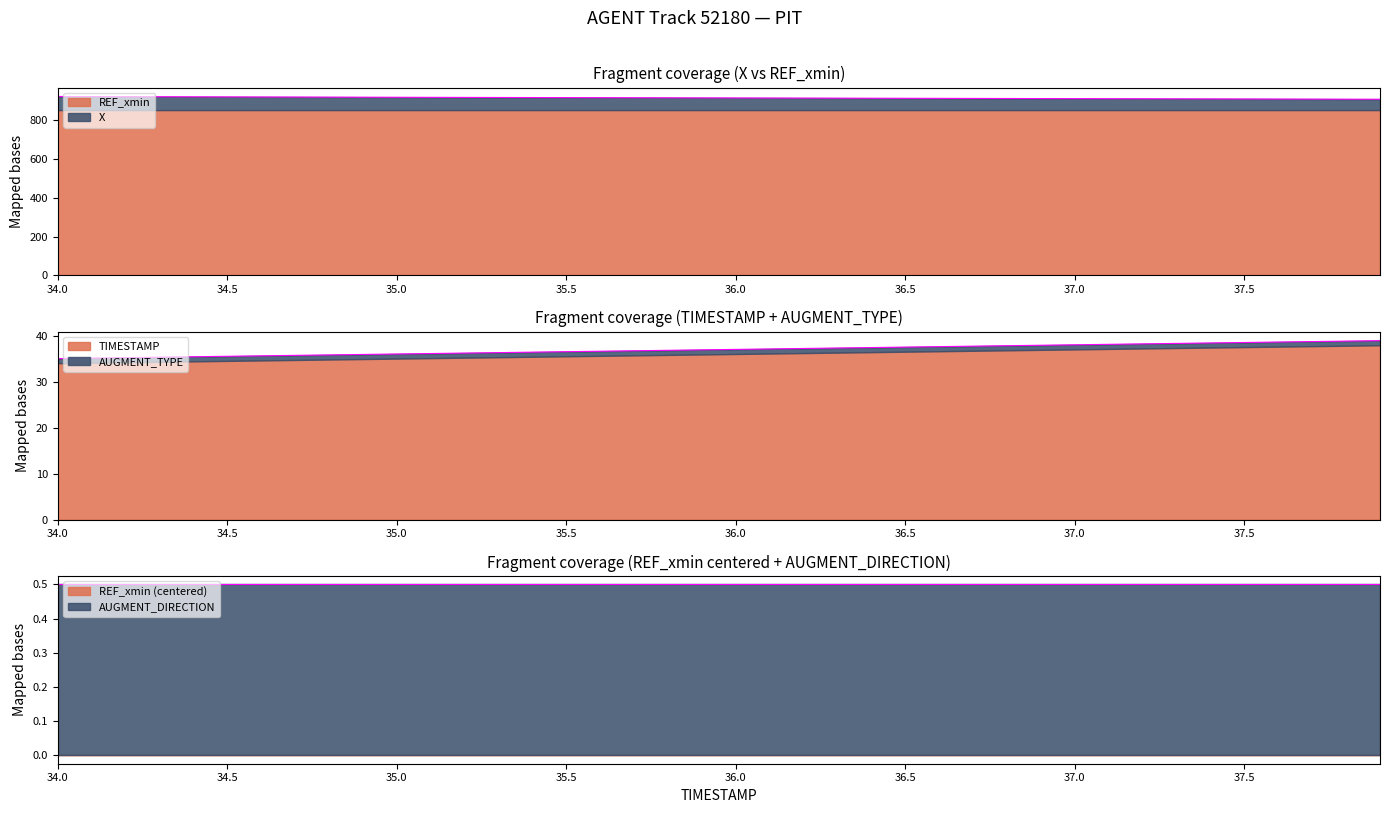

Between 34.9 and 36.4, which series saw the biggest shift?

X